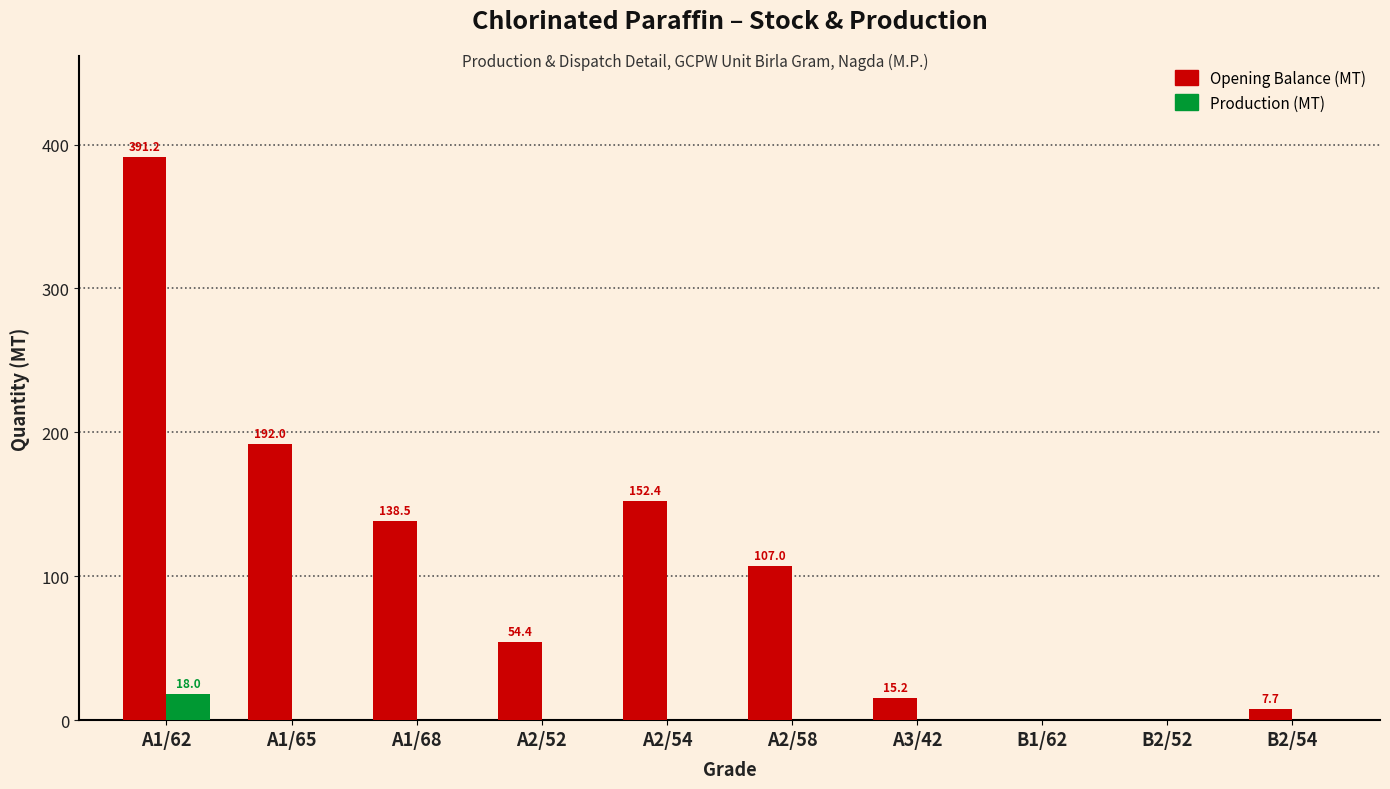

Which series changed the most between A2/52 and A2/58?

Opening Balance (MT)